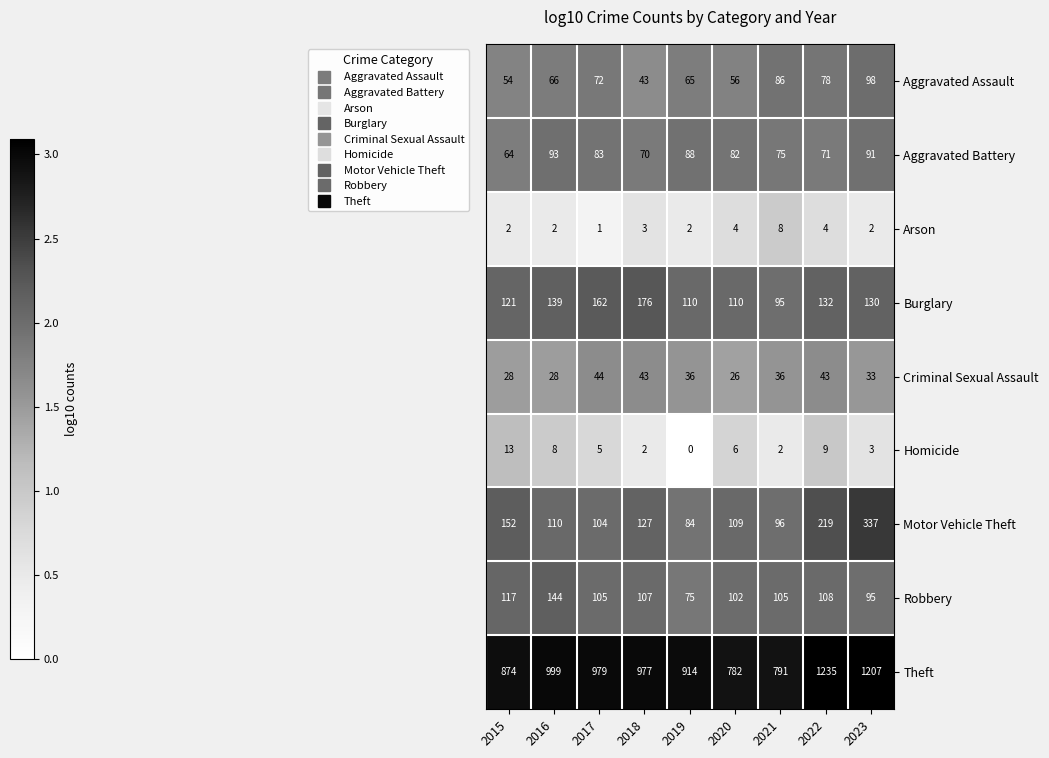

How many categories are shown in the chart?

9